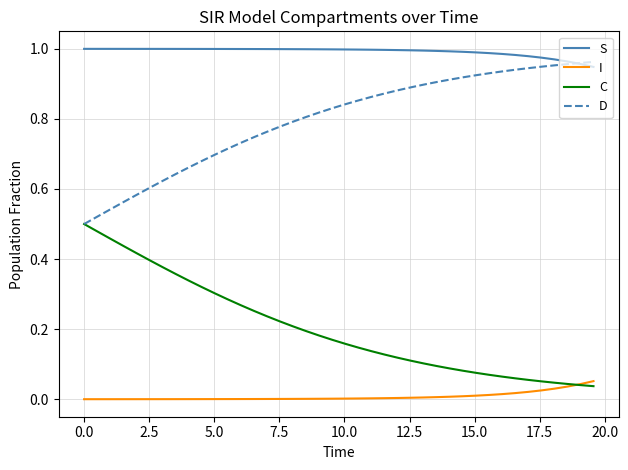

Which series ends up on top after the final intersection of D and S?

D